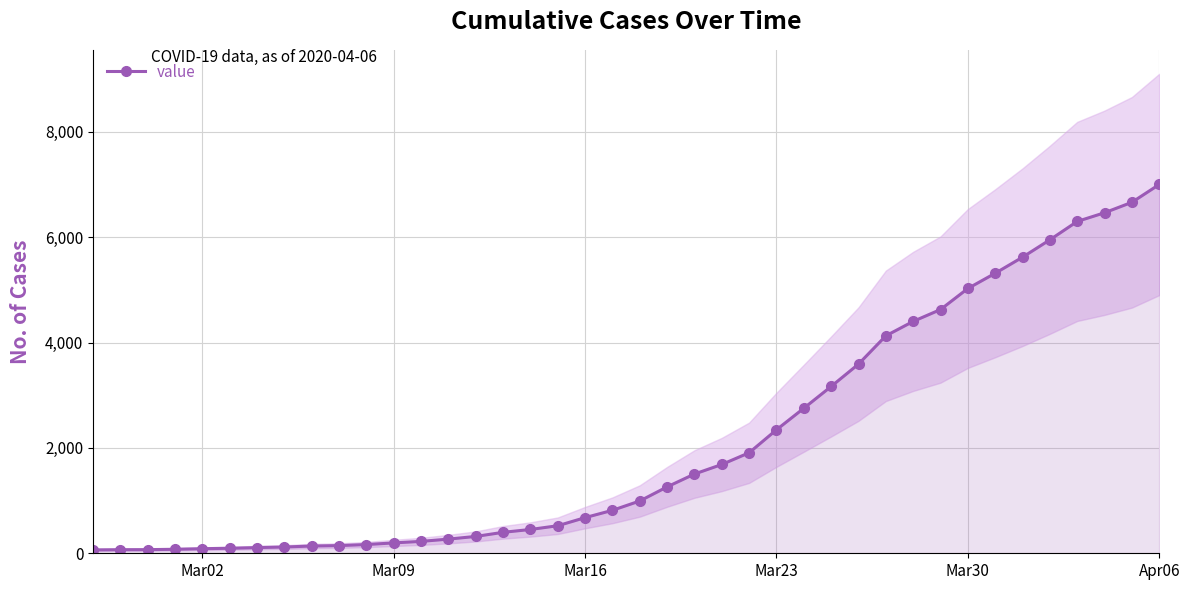

What is the sum of all values?

85740